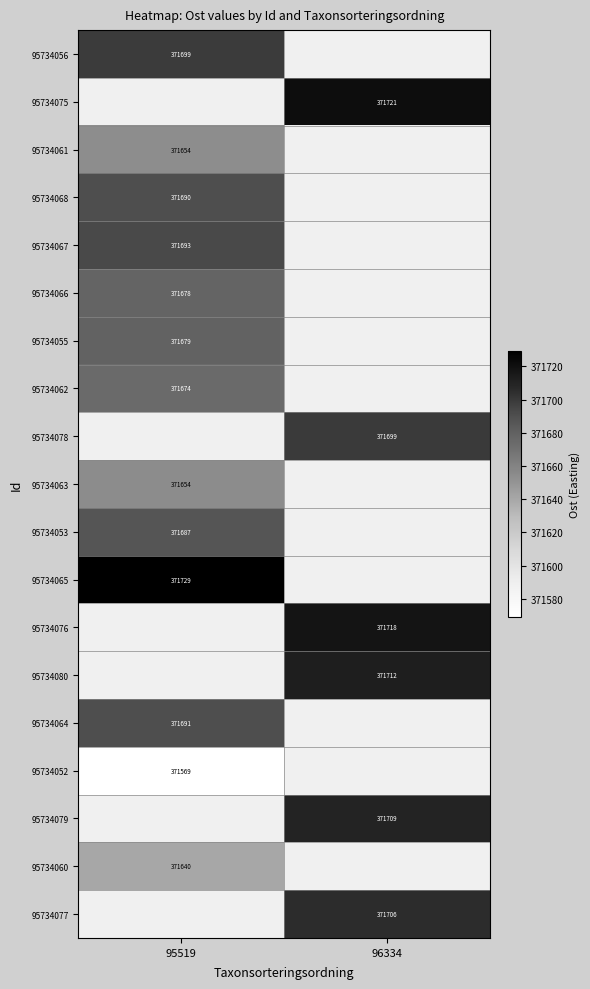

What is the smallest value displayed?

371569.2